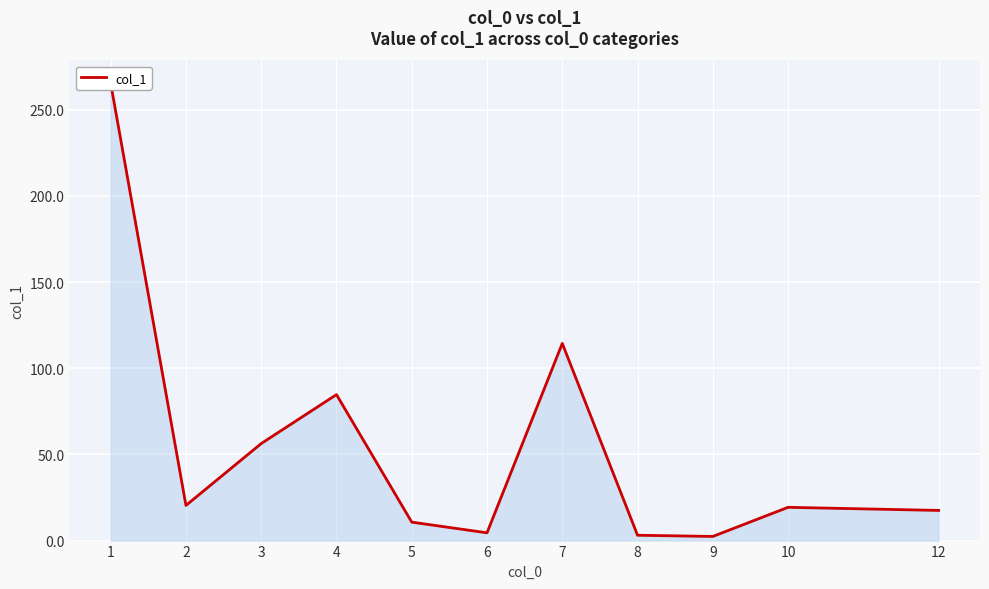

What is the value of the 1st point from the left?

265.3